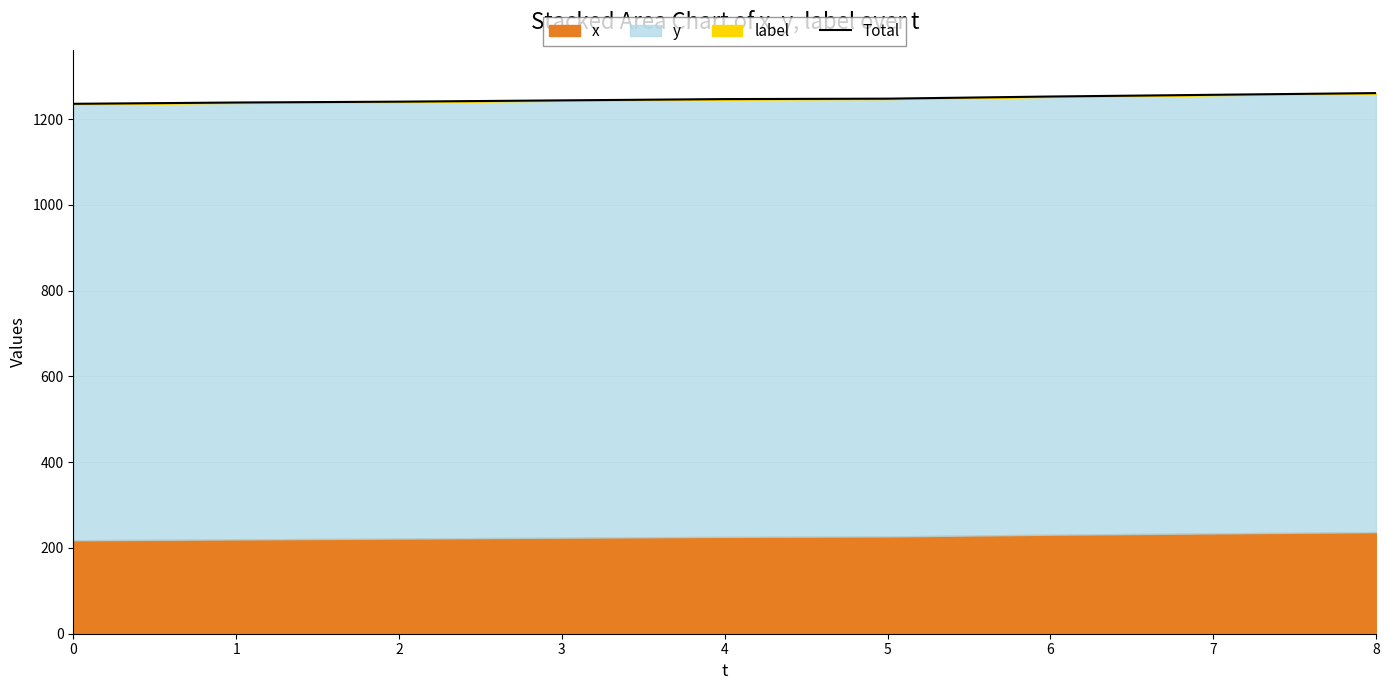

Rank the categories by value from lowest to highest.

0, 1, 2, 3, 4, 5, 6, 7, 8